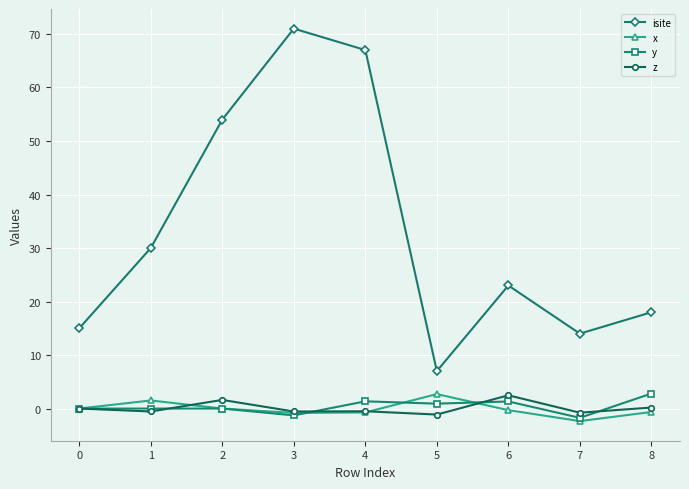

Which category has the lowest value across all series?

7